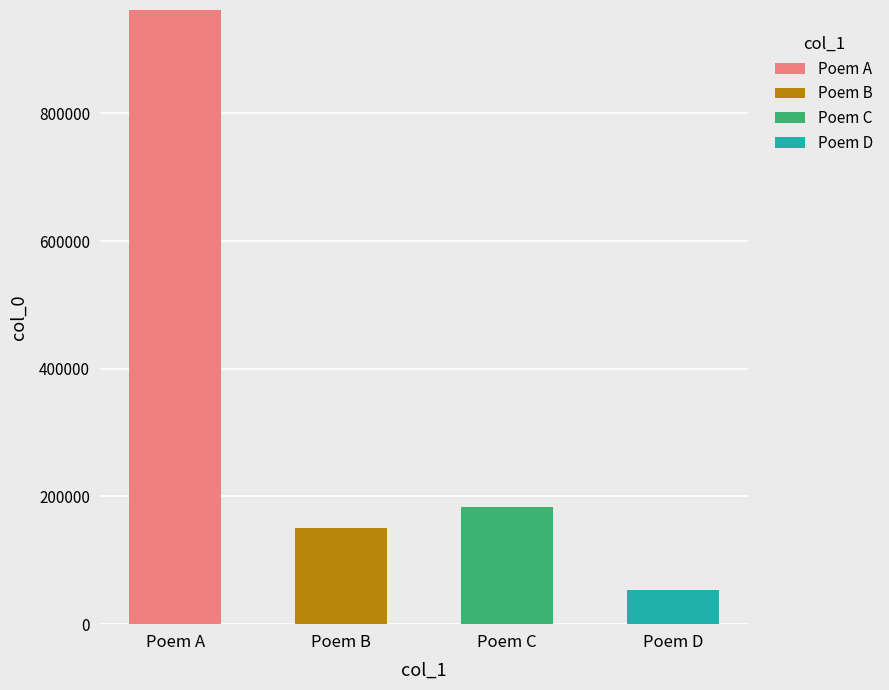

Reading right to left, what are the values for Poem A?

Poem D=0	Poem C=0	Poem B=0	Poem A=961942